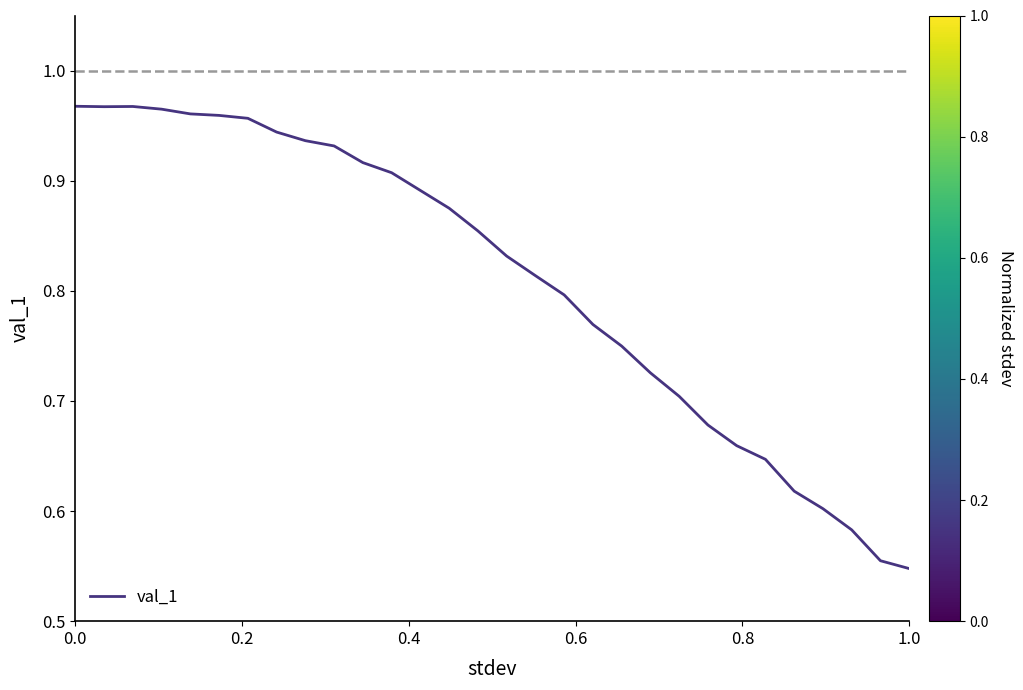

What is the difference between the maximum and minimum values?

0.4